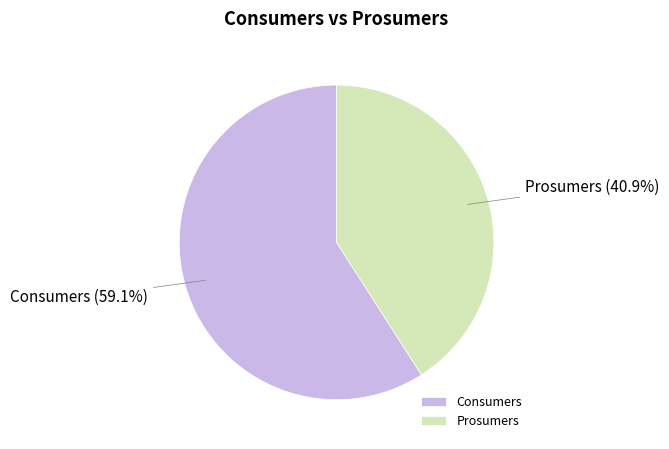

The Consumers slice represents 59% of the pie. True or false?

True